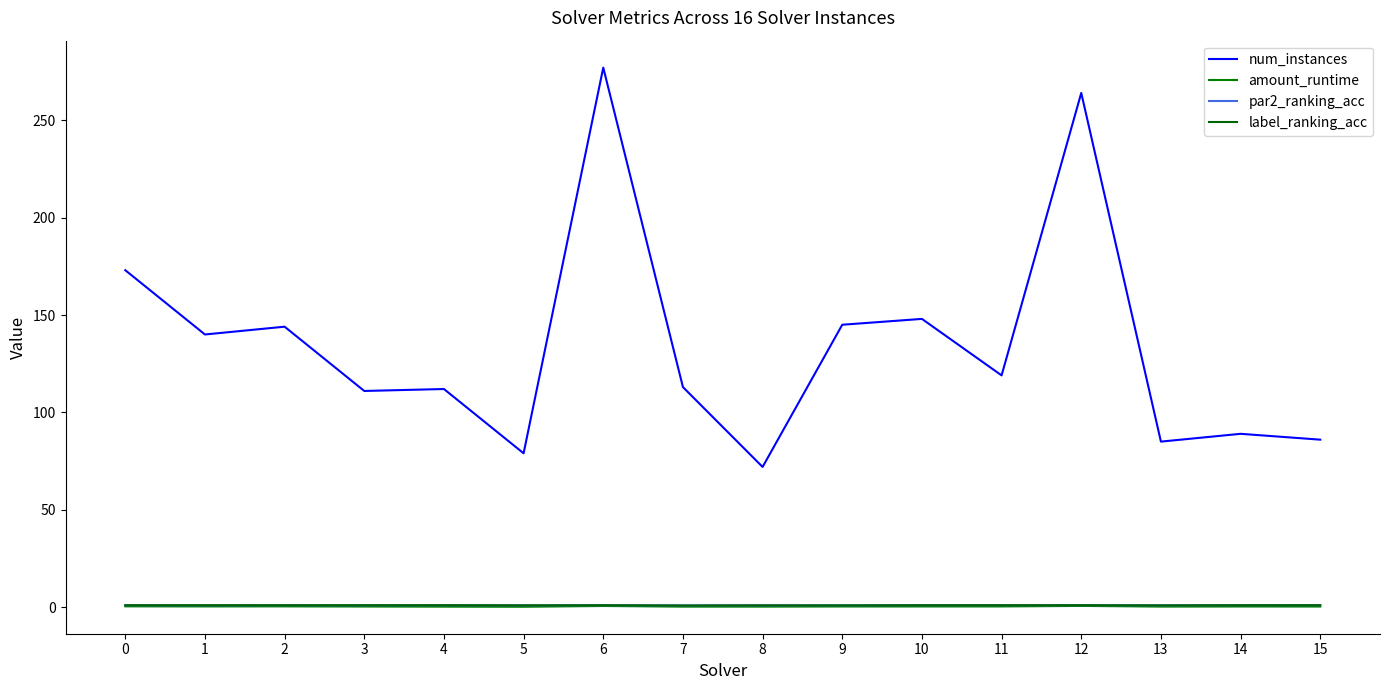

Reading left to right, transcribe all the data shown in this chart.

num_instances: 173.0	140.0	144.0	111.0	112.0	79.0	277.0	113.0	72.0	145.0	148.0	119.0	264.0	85.0	89.0	86.0
amount_runtime: 0.4	0.4	0.4	0.3	0.3	0.2	0.6	0.3	0.3	0.4	0.4	0.4	0.7	0.3	0.3	0.3
par2_ranking_acc: 1.0	0.9	1.0	0.9	1.0	0.9	1.0	0.9	0.9	0.9	1.0	1.0	1.0	0.9	1.0	1.0
label_ranking_acc: 1.0	1.0	1.0	1.0	1.0	0.9	1.0	0.9	0.9	0.9	1.0	1.0	1.0	0.9	1.0	1.0